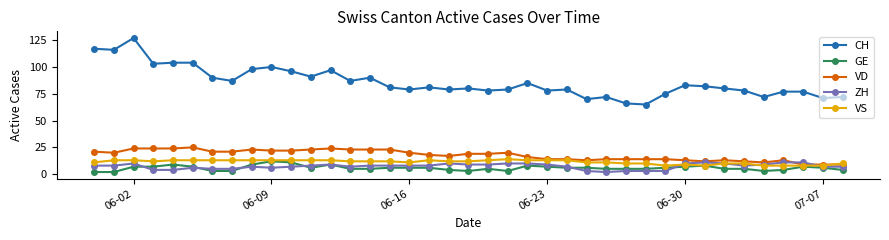

True or false: CH and GE cross at least once.

False